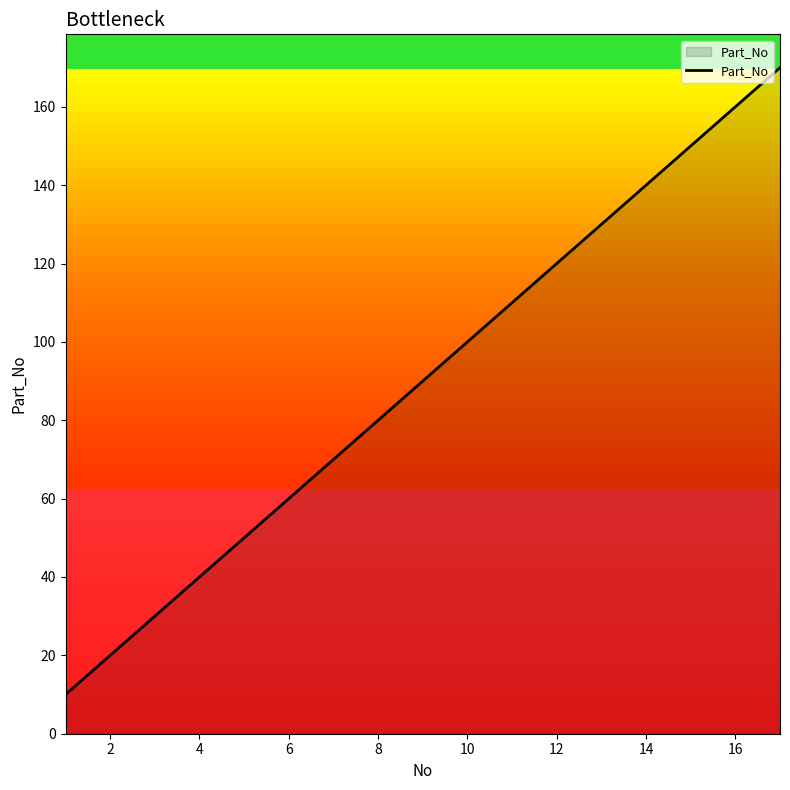

What is the difference between the maximum and minimum values?

160